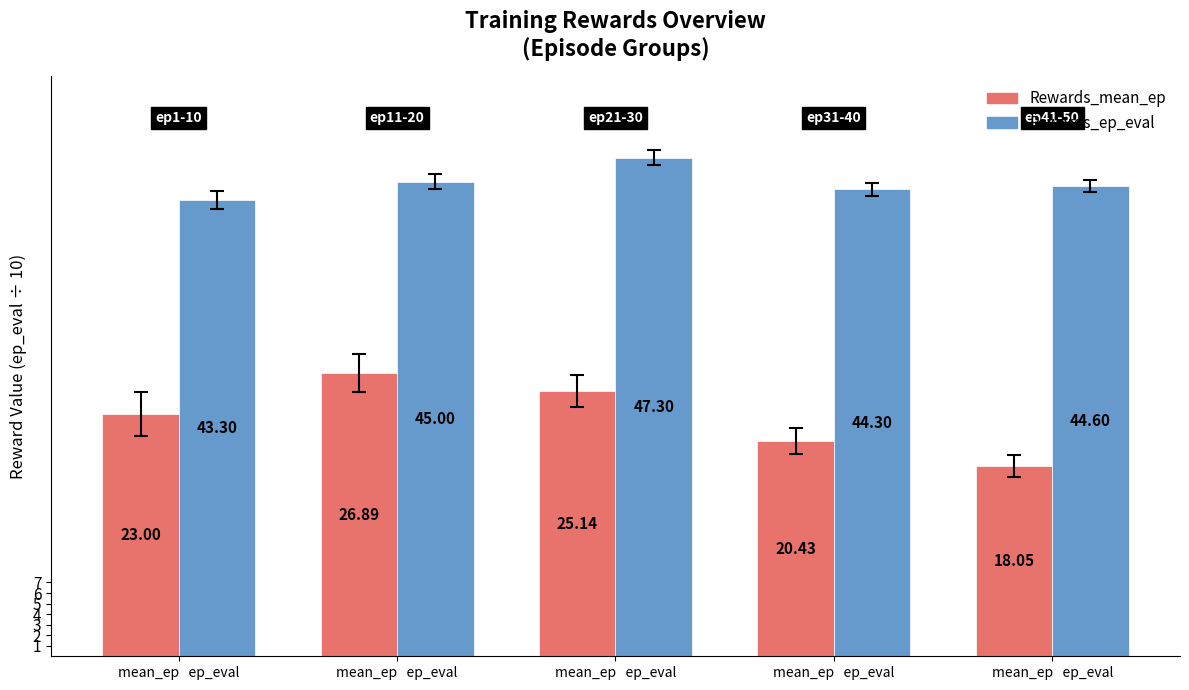

What are all the series names shown in the legend?

Rewards_mean_ep, Rewards_ep_eval